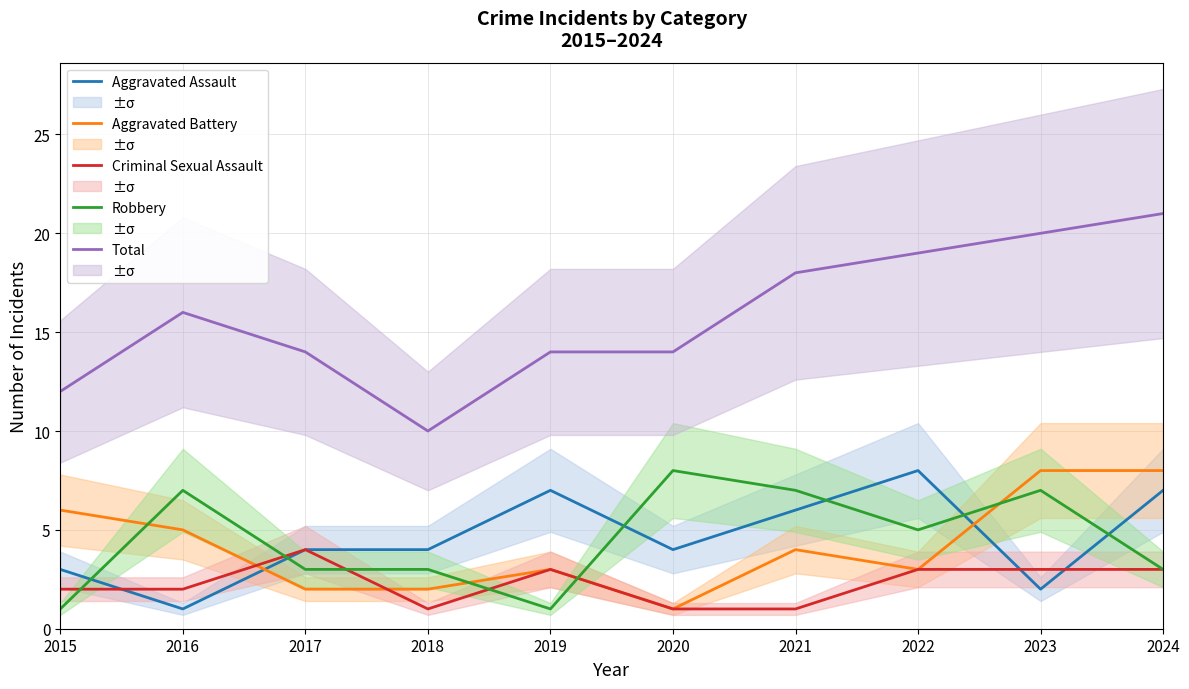

After their last crossing, which series has the higher values: Criminal Sexual Assault or Aggravated Battery?

Aggravated Battery